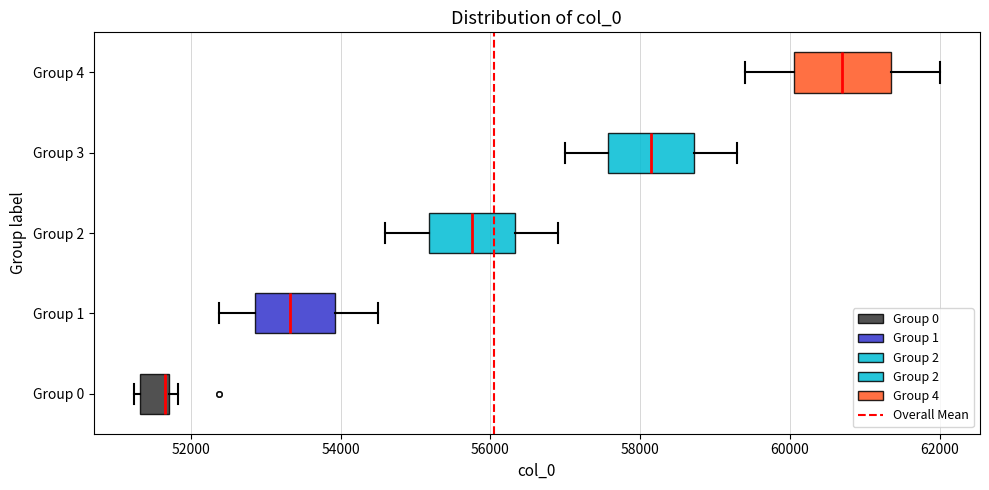

Where does the right whisker of the box for Group 4 end on the x-axis? The values are not printed on the chart, so give them approximately, as read against the axis.

62000